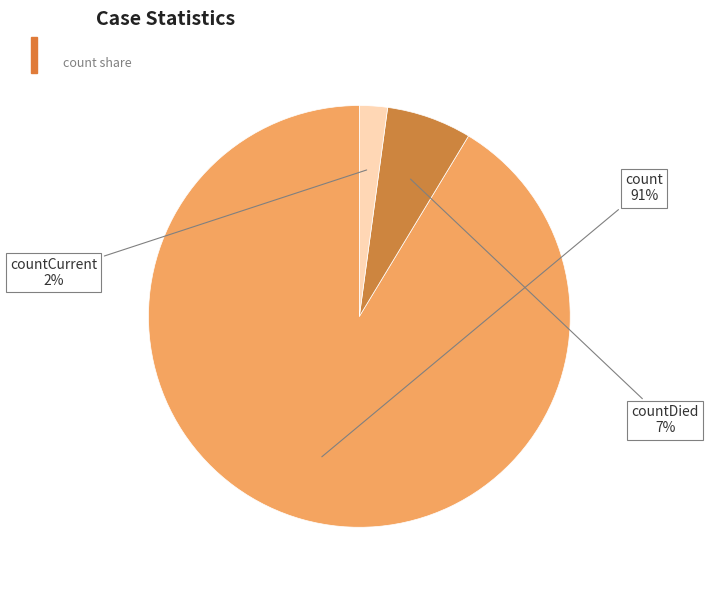

Is there any slice that represents more than half of the pie?

Yes